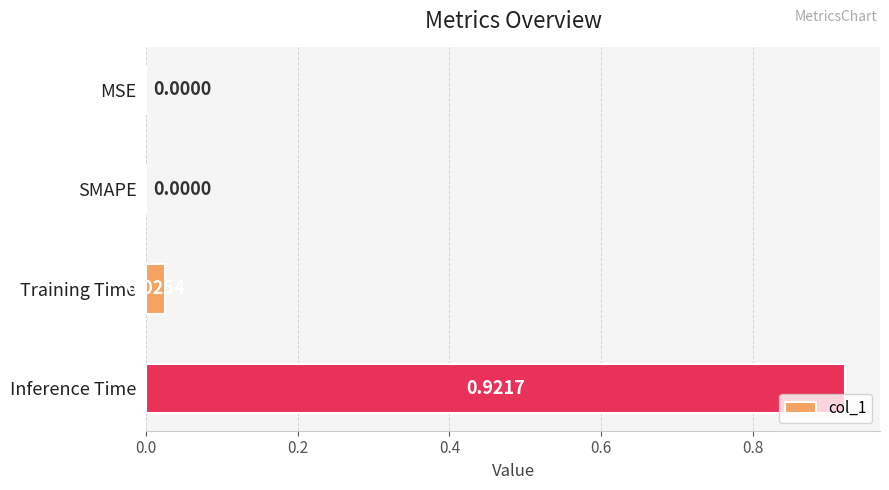

What is the change in value from MSE to Inference Time?

+0.9